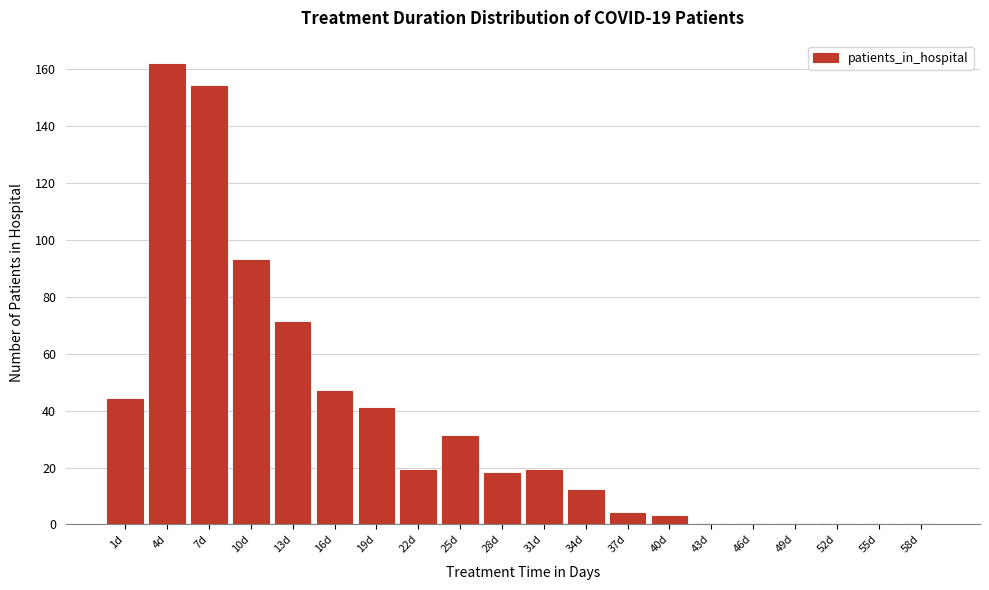

Reading right to left, extract all data points from this chart.

58d=0	55d=0	52d=0	49d=0	46d=0	43d=0	40d=3	37d=4	34d=12	31d=19	28d=18	25d=31	22d=19	19d=41	16d=47	13d=71	10d=93	7d=154	4d=162	1d=44